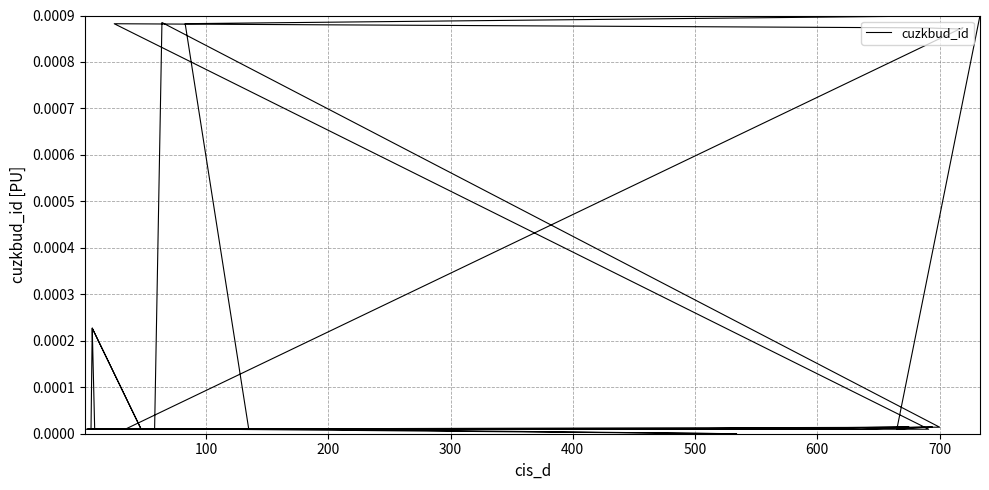

How many positive values are there?

39